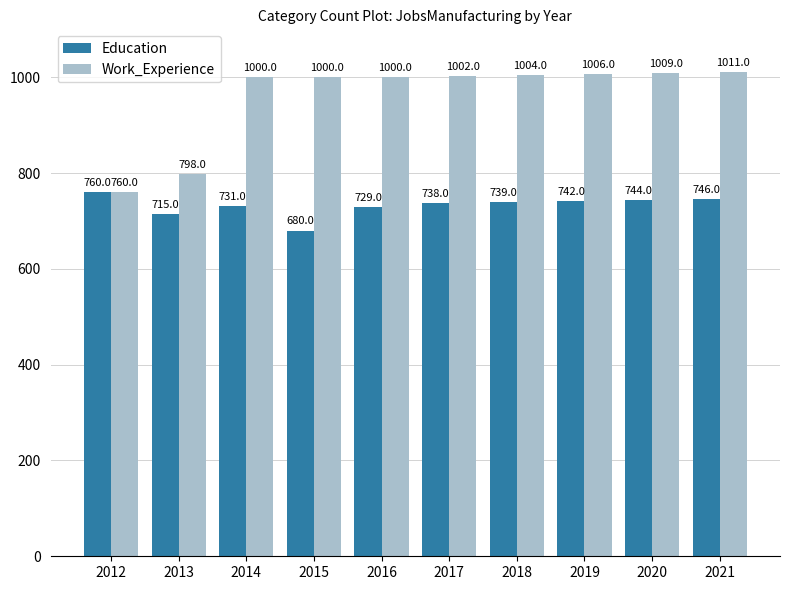

The value of Education at 2017 is 1258. True or false?

False